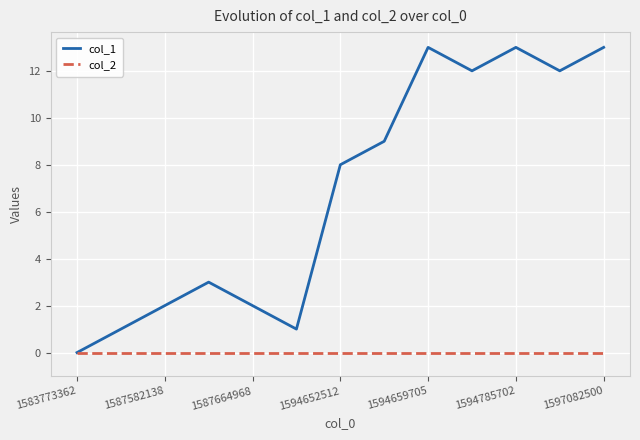

What are all the series names shown in the legend?

col_1, col_2